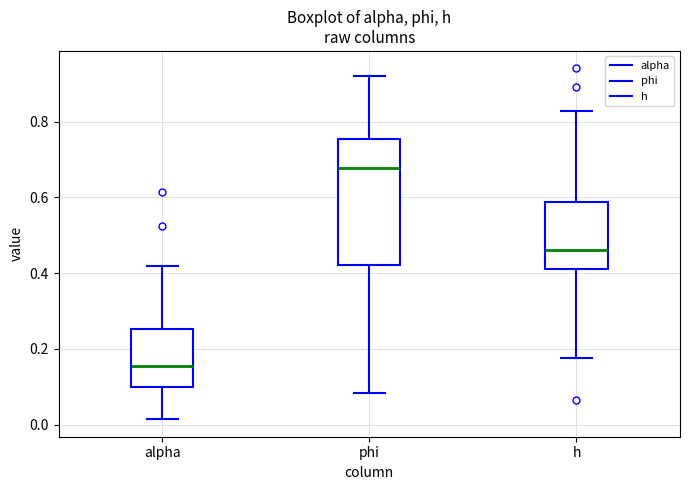

Reading left to right, read every box against the y-axis: the position of its median line, the range the box covers, and the ends of its whiskers. The values are not printed on the chart, so give them approximately, as read against the axis.

alpha: median 0.16, box 0.10 to 0.26, whiskers 0.02 to 0.42
phi: median 0.68, box 0.42 to 0.76, whiskers 0.08 to 0.92
h: median 0.46, box 0.42 to 0.58, whiskers 0.18 to 0.82